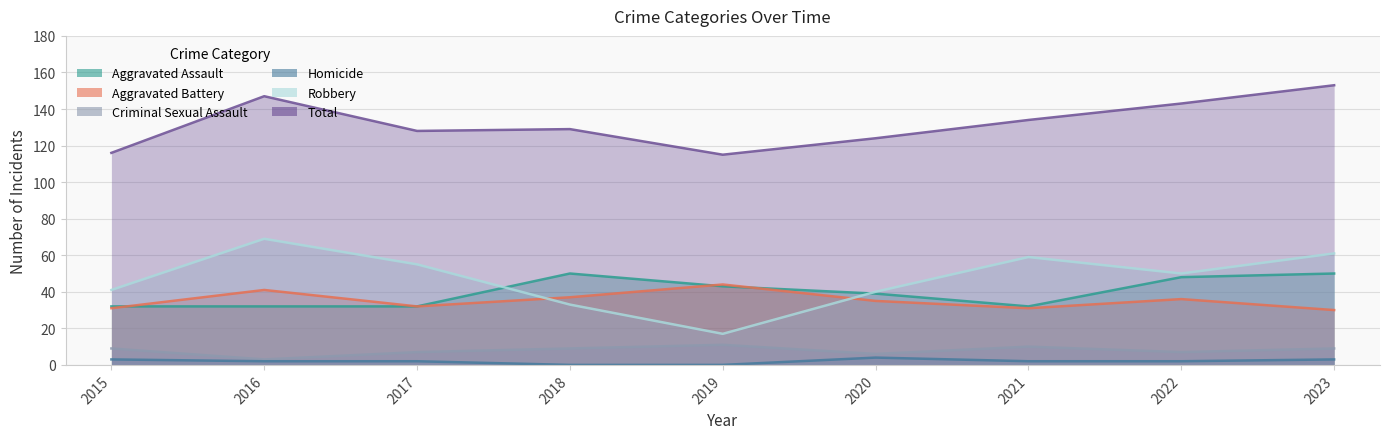

What are all the series names shown in the legend?

Aggravated Assault, Aggravated Battery, Criminal Sexual Assault, Homicide, Robbery, Total